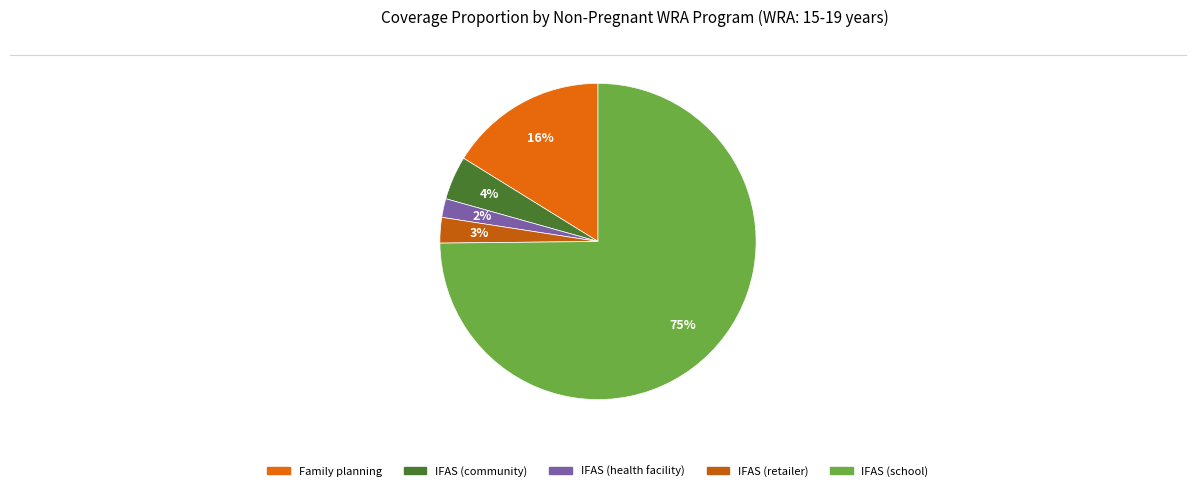

Is there any slice that represents more than half of the pie?

Yes